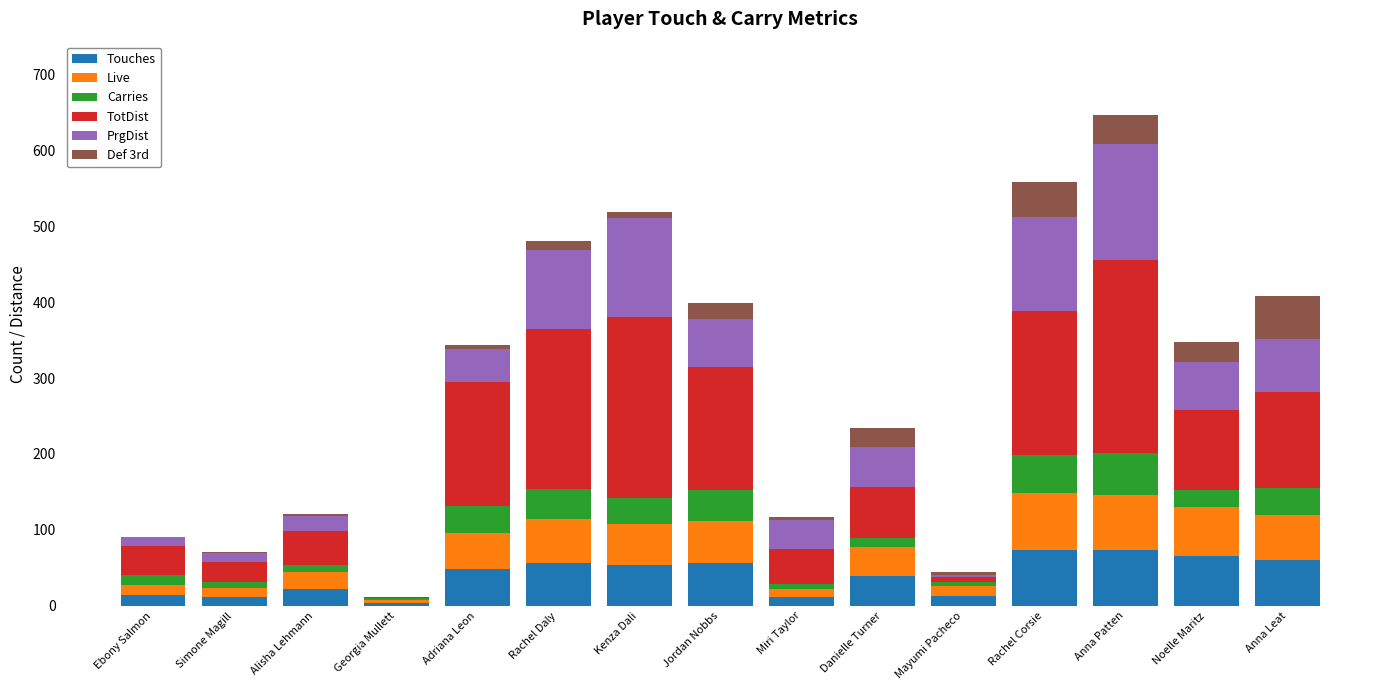

What is the highest value of the Touches series?

74